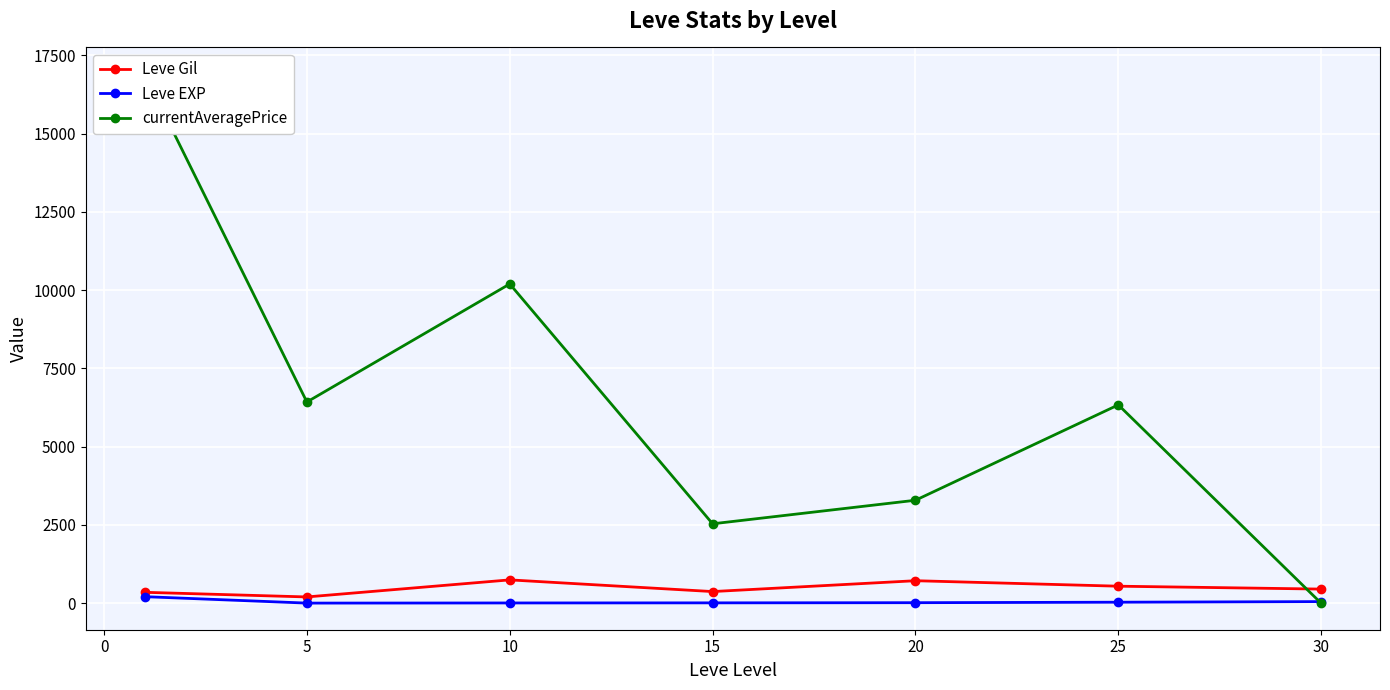

The value of Leve Gil at 15 is 373.3. True or false?

True